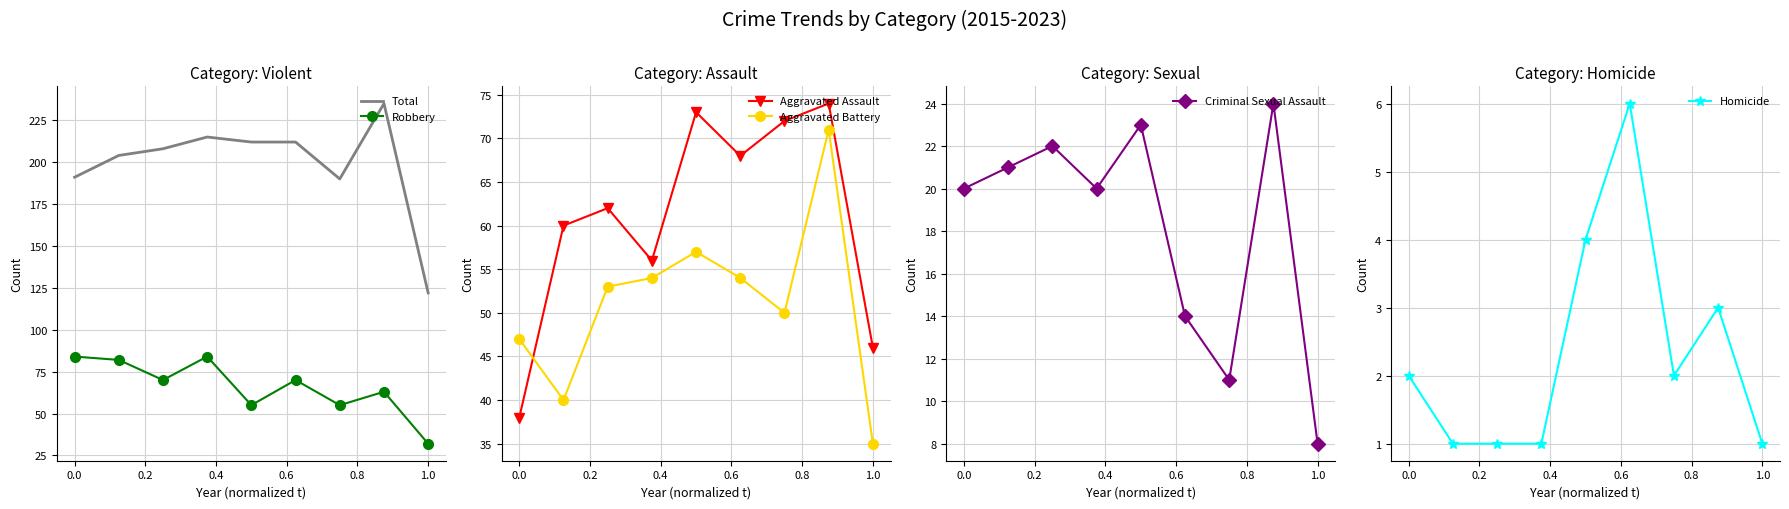

Is it true that Robbery equals 84 at 0.0?

True